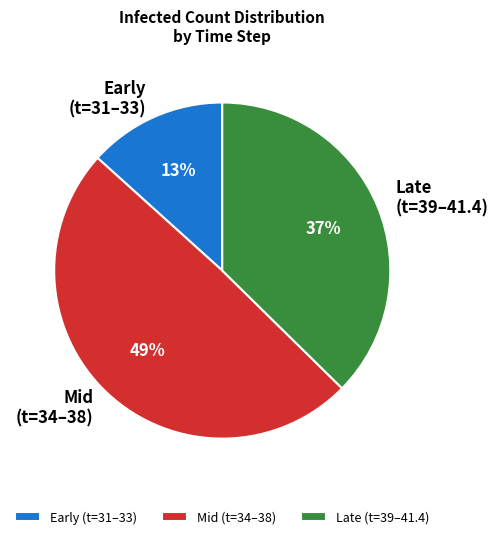

Which category has the smallest portion of the pie?

Early (t=31–33)